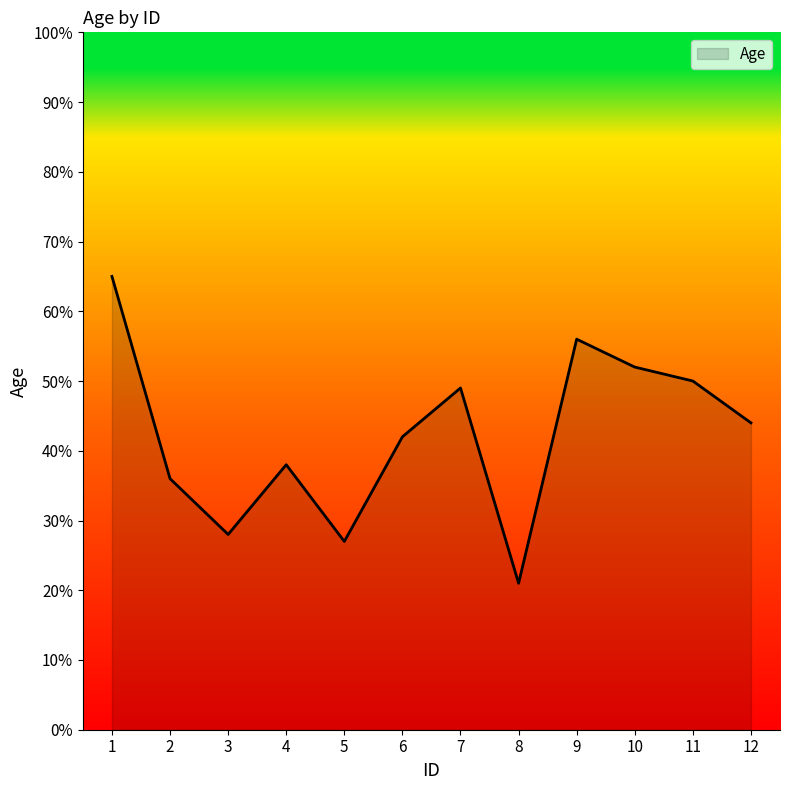

At which label does the data first exceed 44?

1